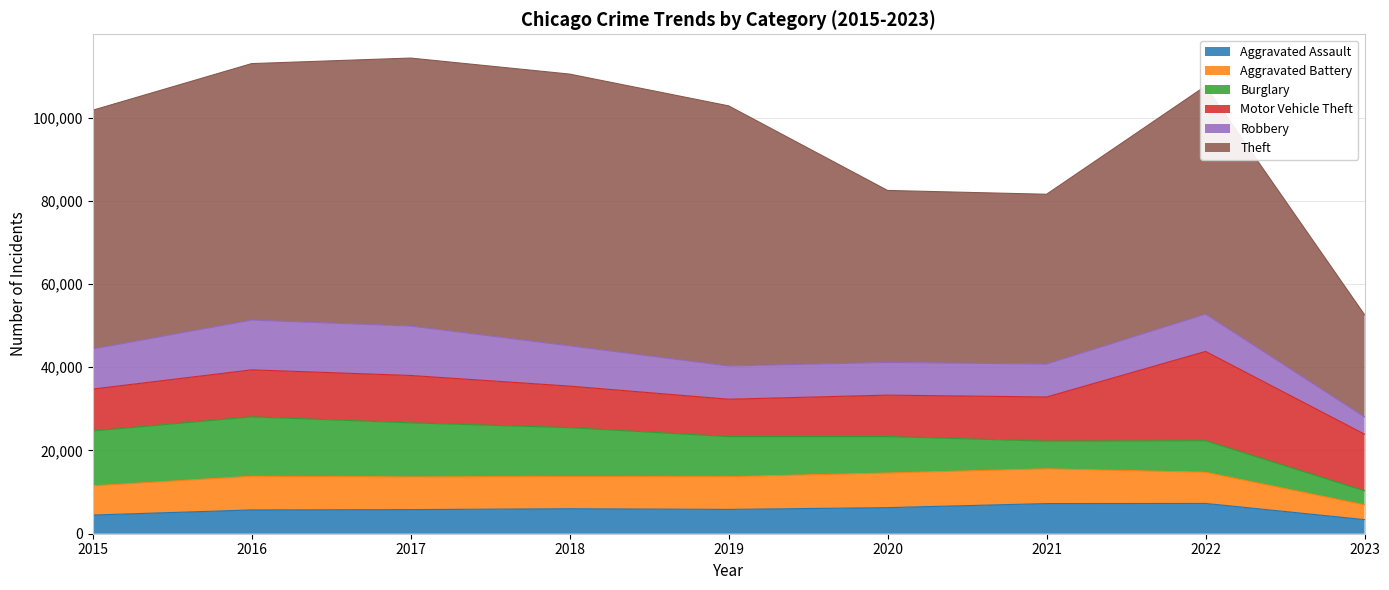

Reading left to right, list all the values displayed in this chart.

Aggravated Assault: 4480	5712	5793	6001	5841	6263	7243	7277	3385
Aggravated Battery: 7018	8085	7845	7734	7857	8319	8346	7487	3549
Burglary: 13184	14289	13001	11746	9639	8757	6659	7591	3379
Motor Vehicle Theft: 10068	11286	11380	9985	8977	9959	10601	21445	13600
Robbery: 9638	11960	11880	9680	7994	7855	7917	8965	4144
Theft: 57350	61620	64382	65286	62491	41320	40792	54792	24555